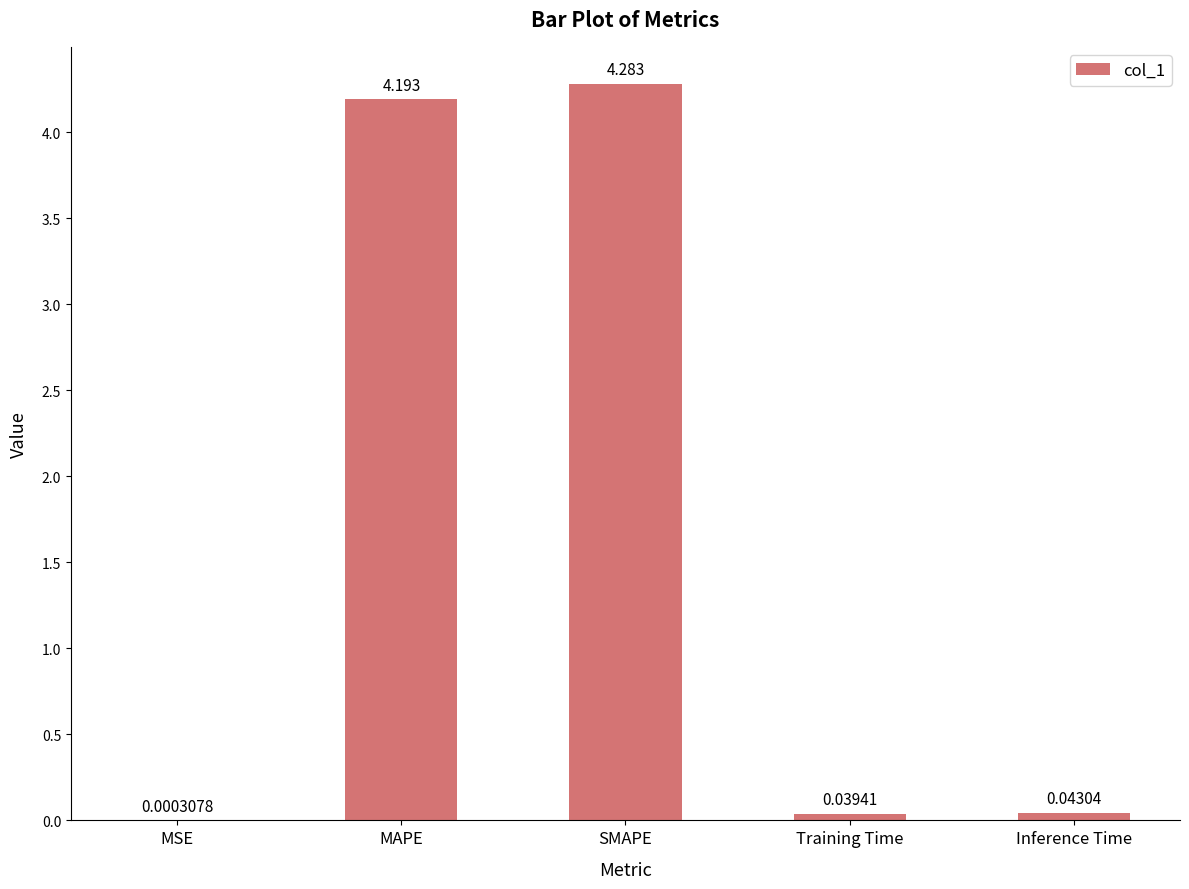

Which has a higher value, Inference Time or MAPE?

MAPE